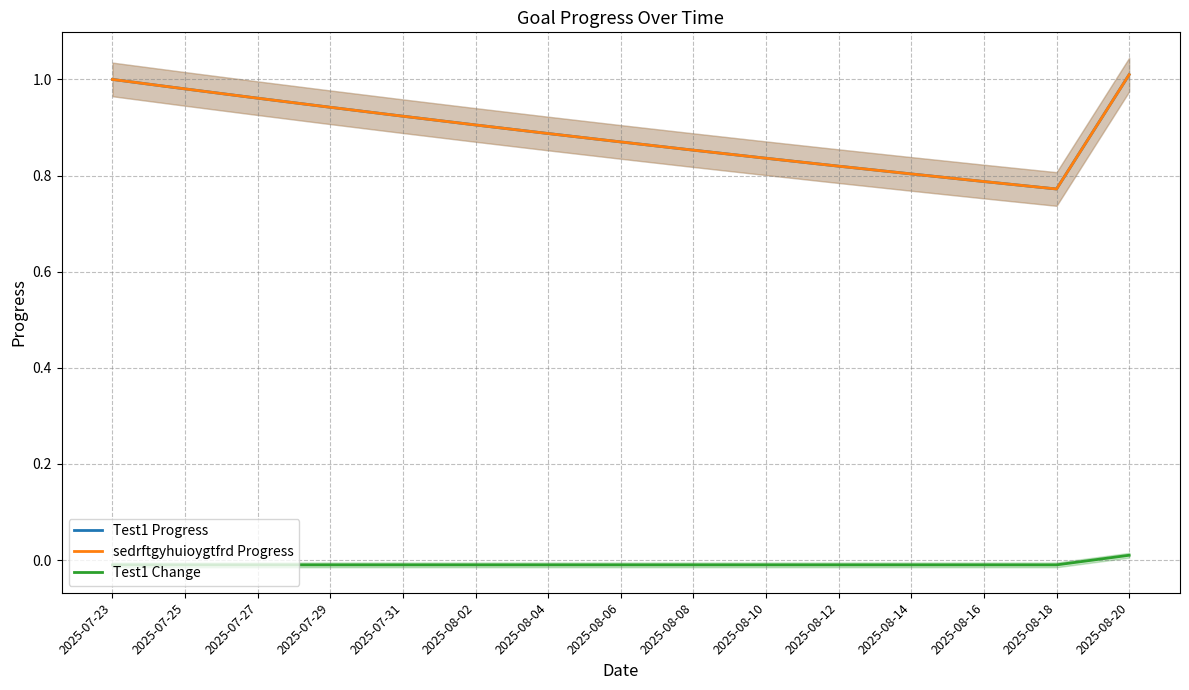

How many data points in Test1 Change are less than 0?

14